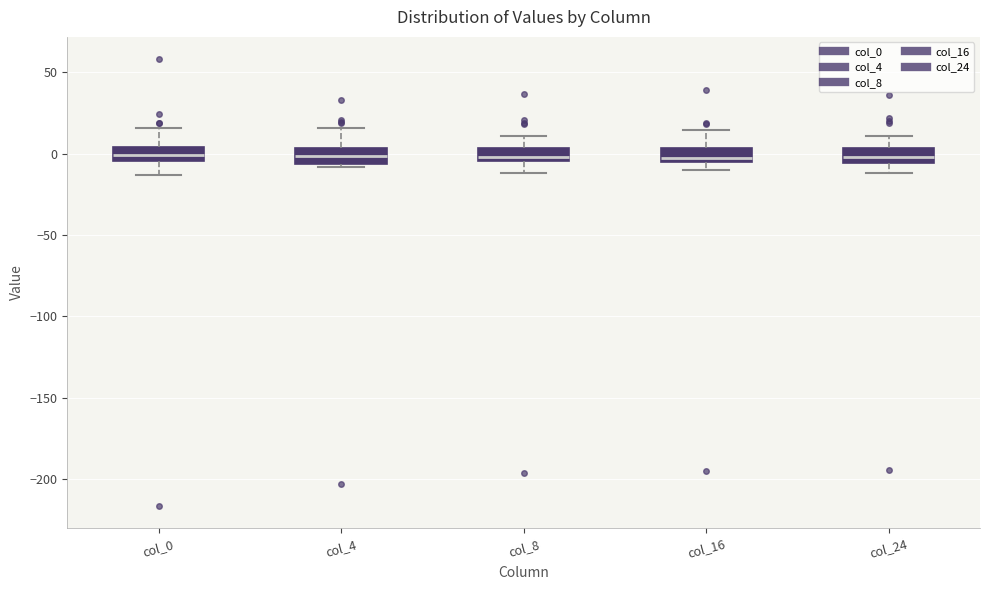

Reading left to right, read every box against the y-axis: the position of its median line, the range the box covers, and the ends of its whiskers. The values are not printed on the chart, so give them approximately, as read against the axis.

col_0: median 0, box -5 to 5, whiskers -15 to 15
col_4: median 0, box -5 to 5, whiskers -10 to 15
col_8: median 0, box -5 to 5, whiskers -10 to 10
col_16: median -5 (just above the box's lower edge), box -5 to 5, whiskers -10 to 15
col_24: median 0, box -5 to 5, whiskers -10 to 10